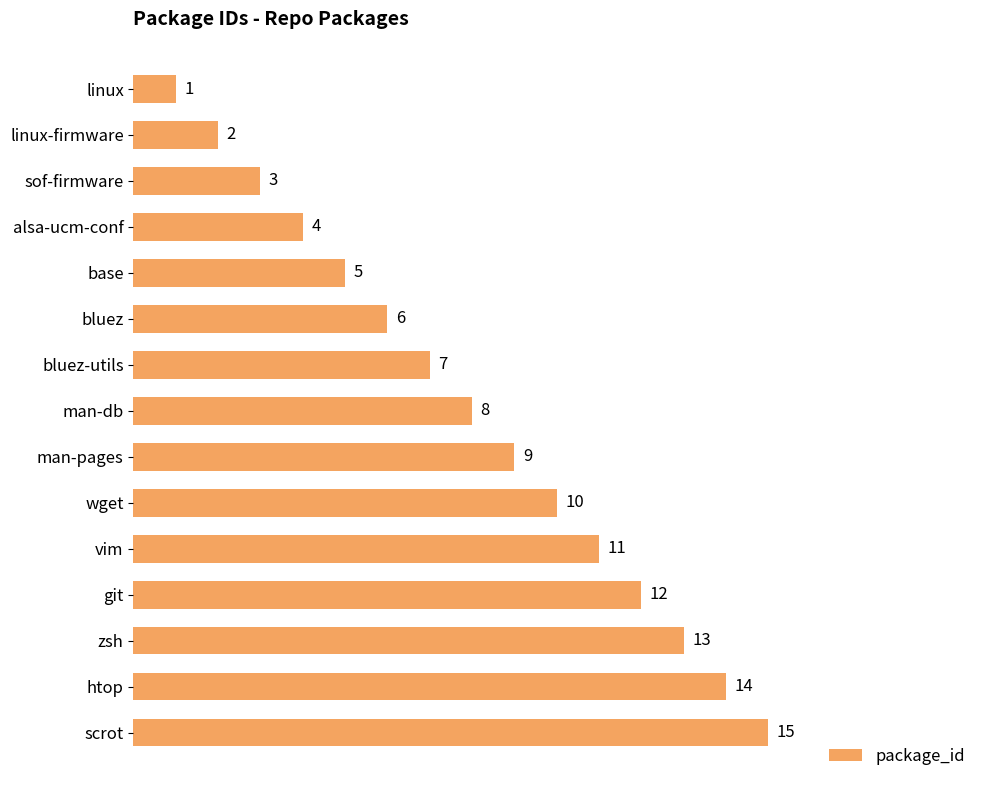

What is the label of the 11th bar from the top?

vim